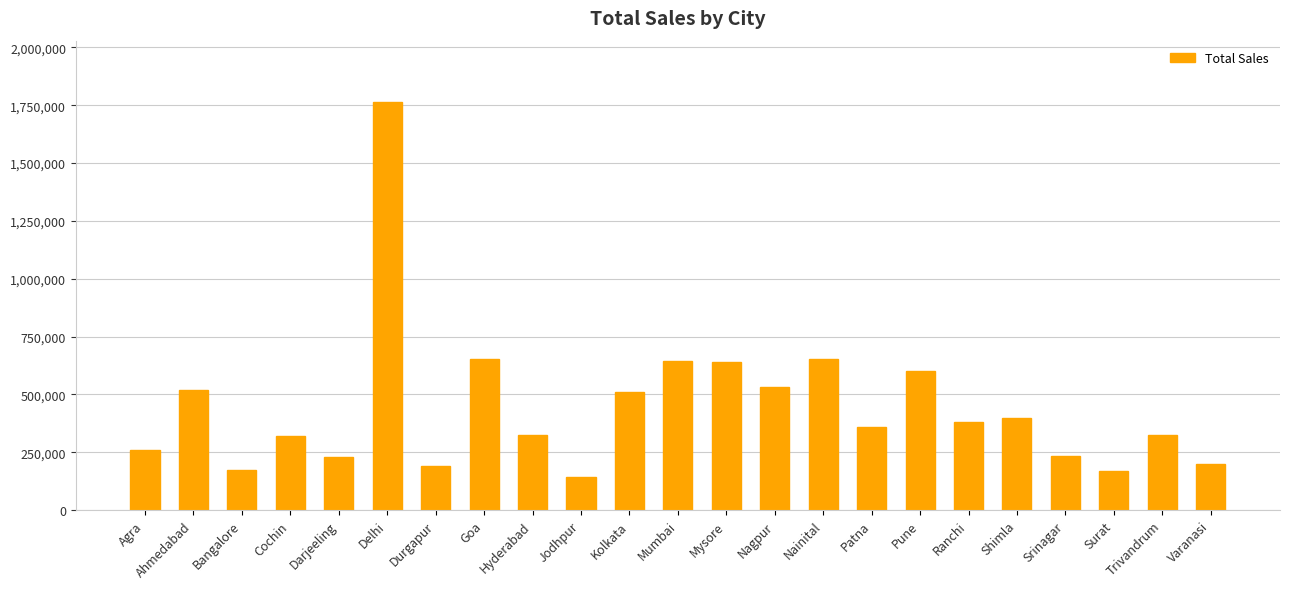

What is the greatest value displayed?

1764426